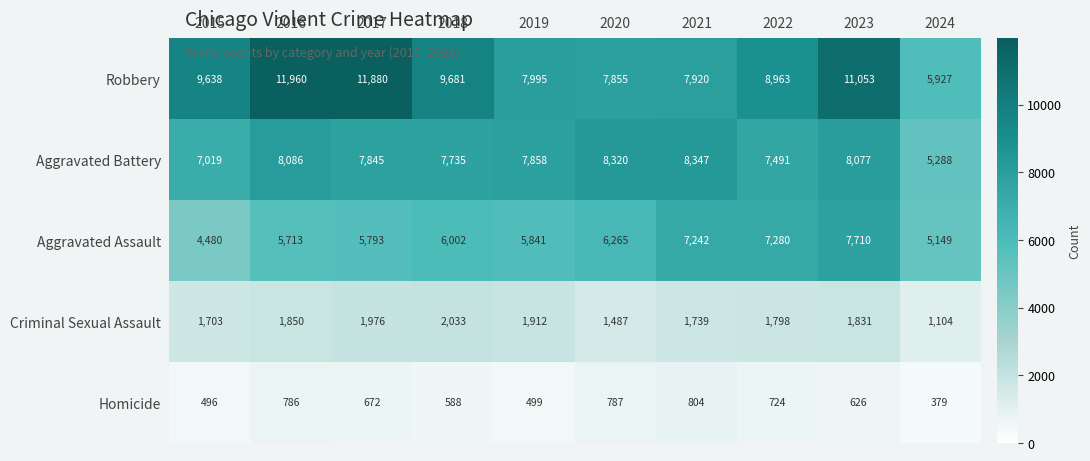

What is the spread (max minus min) of values at 2019?

7496